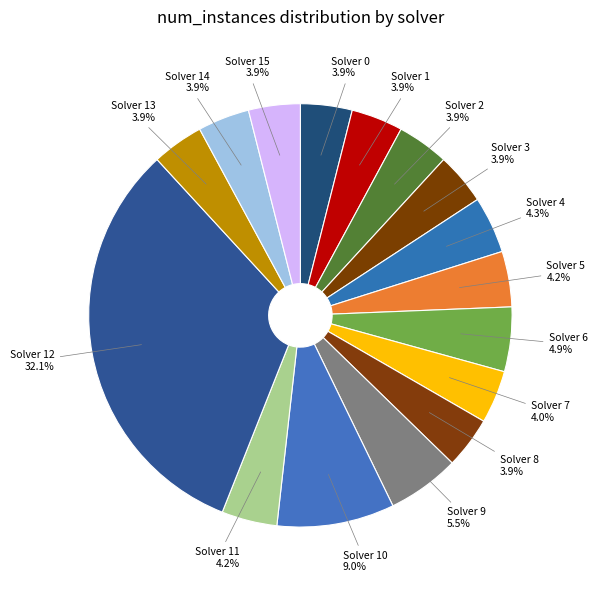

How much of the chart is everything except Solver 5?

95.8%